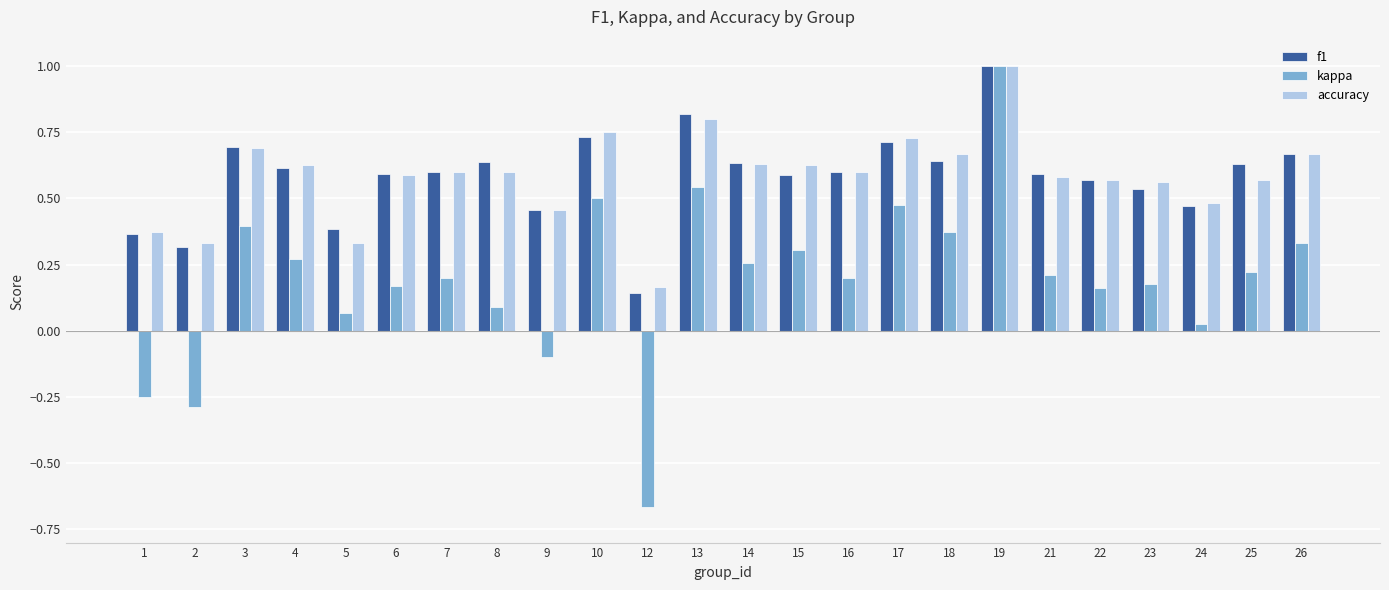

What are all the series names shown in the legend?

f1, kappa, accuracy